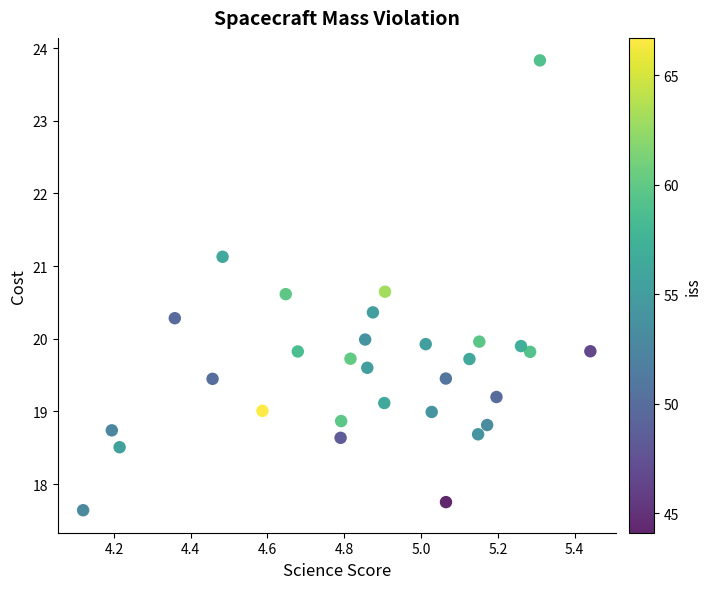

What is the range of Y values (max minus min)?

6.2